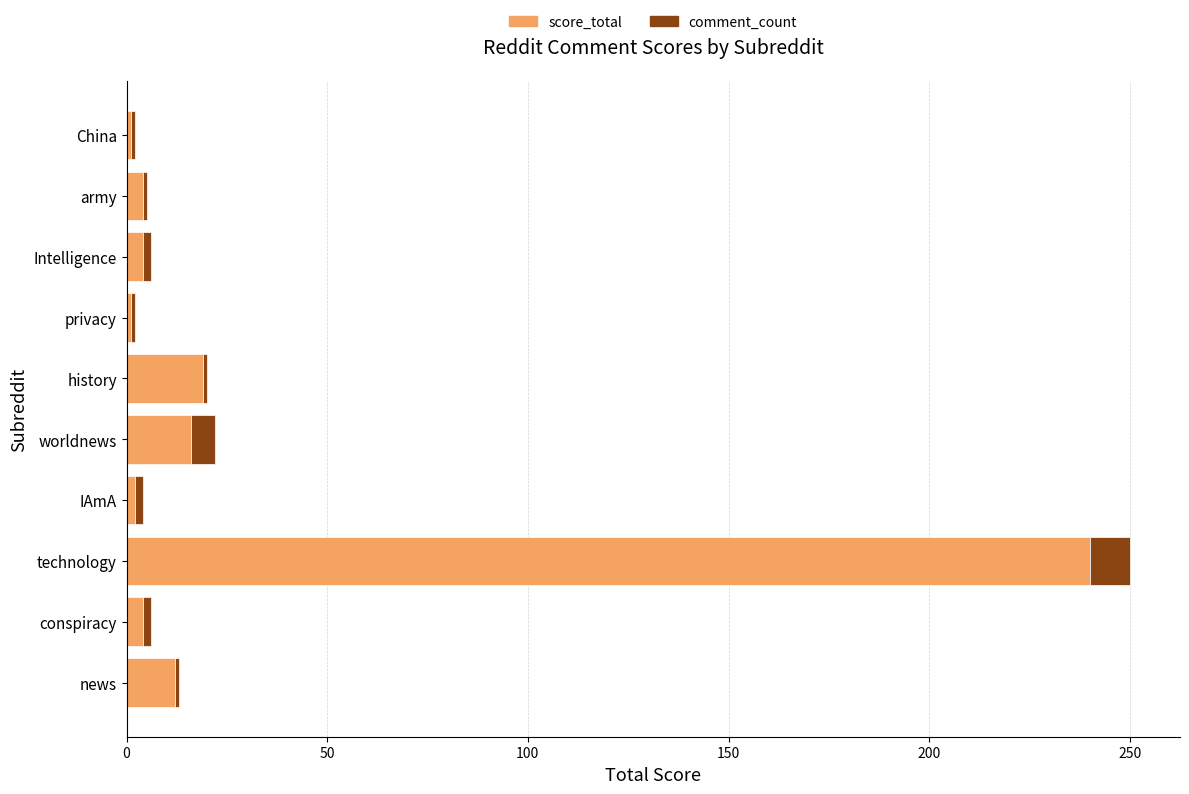

What is the highest value of the score_total series?

240